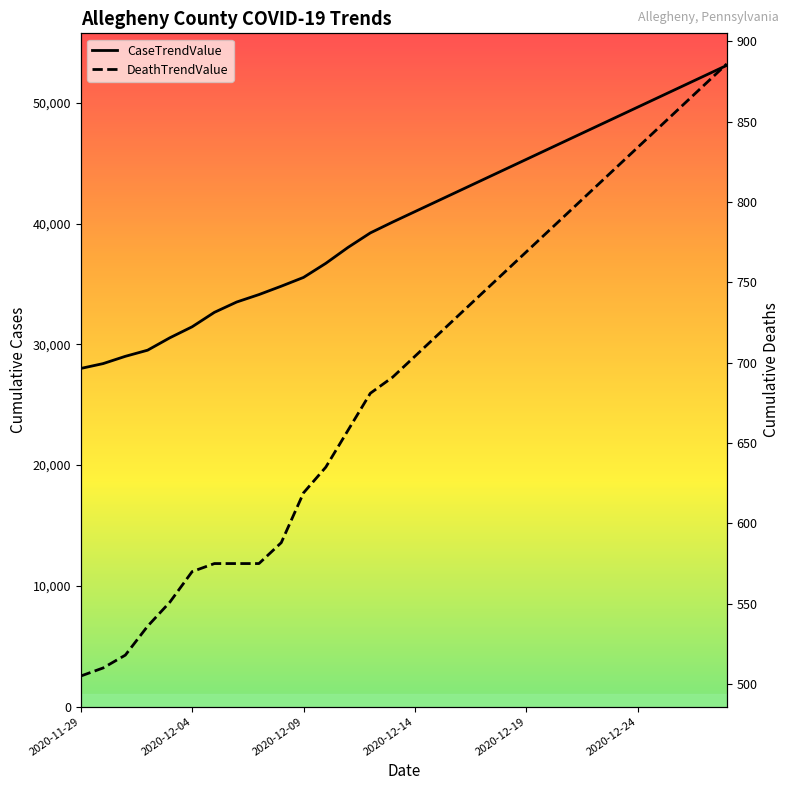

Does the chart display data point markers on the line(s)?

No